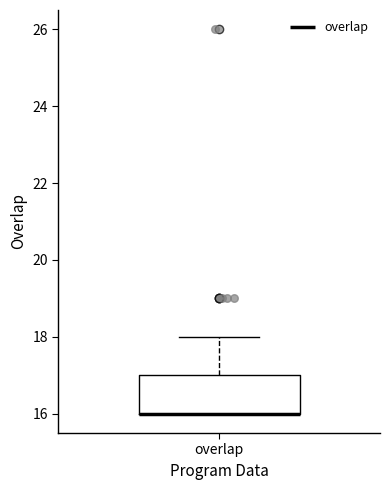

Where does the upper whisker of the box for overlap end on the y-axis? The values are not printed on the chart, so give them approximately, as read against the axis.

18